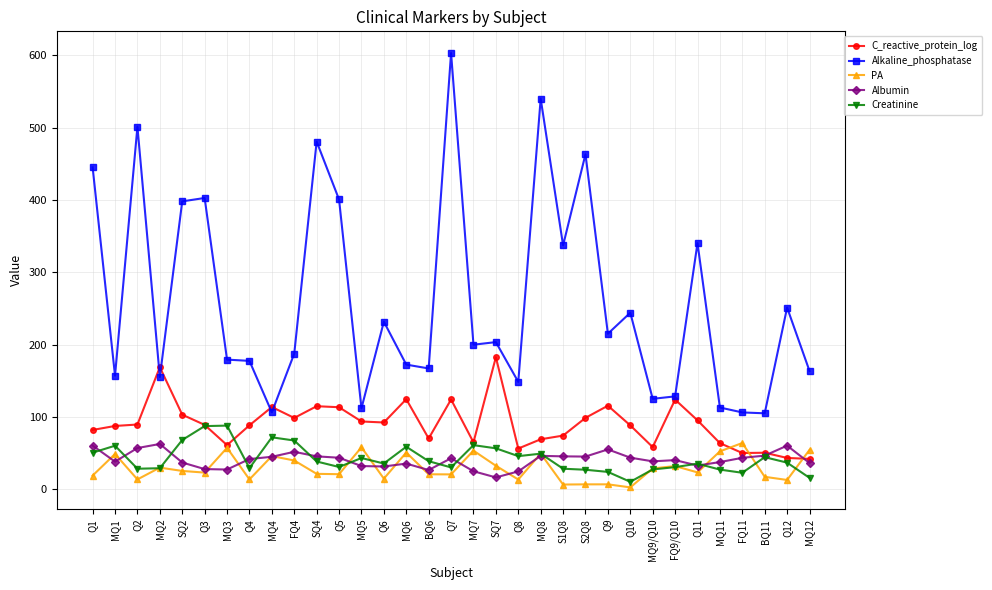

What is the lowest value of the C_reactive_protein_log series?

42.0